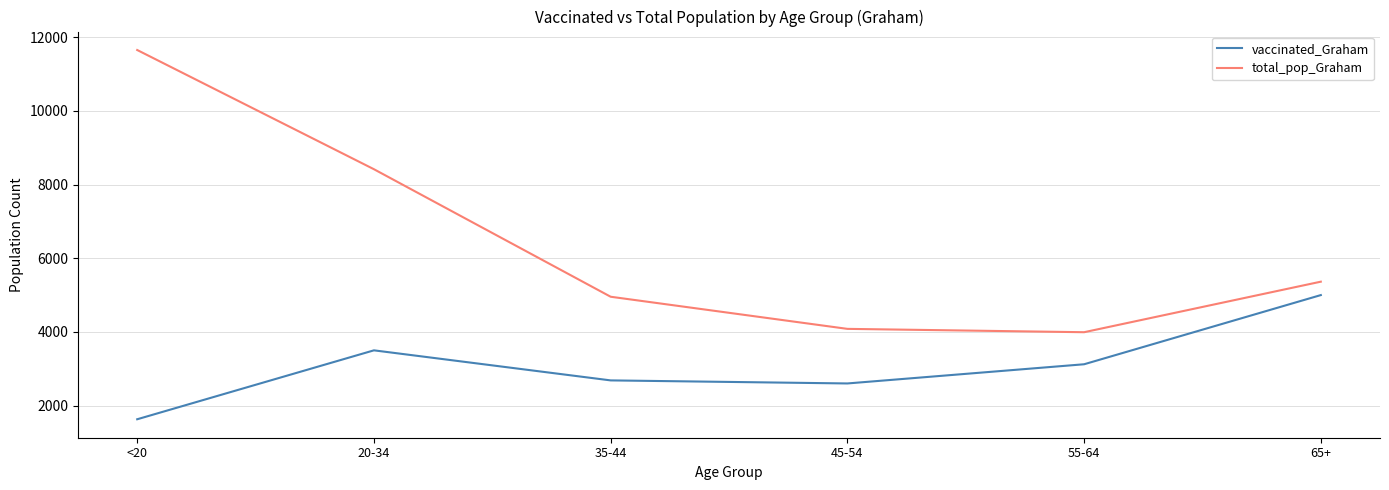

Reading left to right, what are all the values shown in this chart?

vaccinated_Graham: <20=1631	20-34=3502	35-44=2686	45-54=2603	55-64=3124	65+=5002
total_pop_Graham: <20=11655	20-34=8419	35-44=4957	45-54=4085	55-64=3994	65+=5366